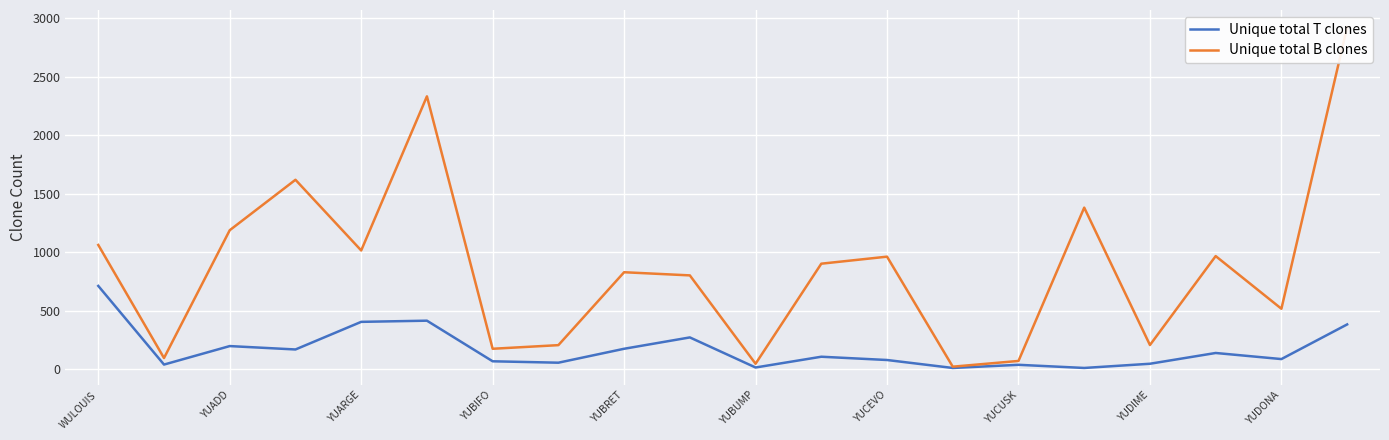

Count the number of categories in the chart.

20